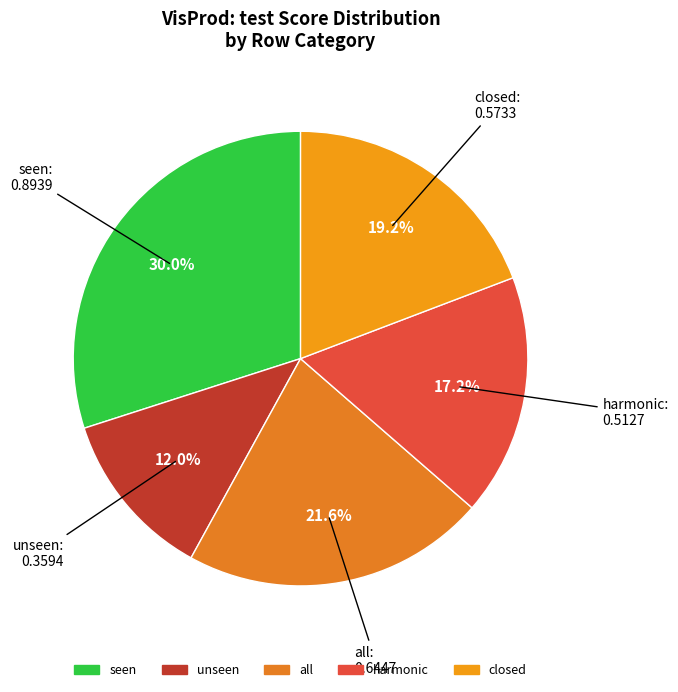

What portion of the pie excludes all?

78.4%